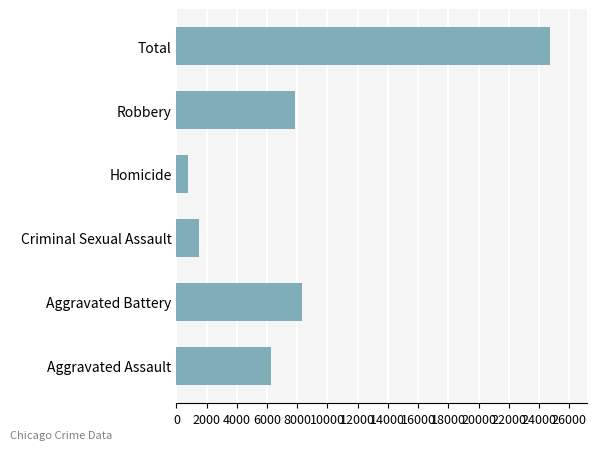

The value at Aggravated Assault is 6265. True or false?

True